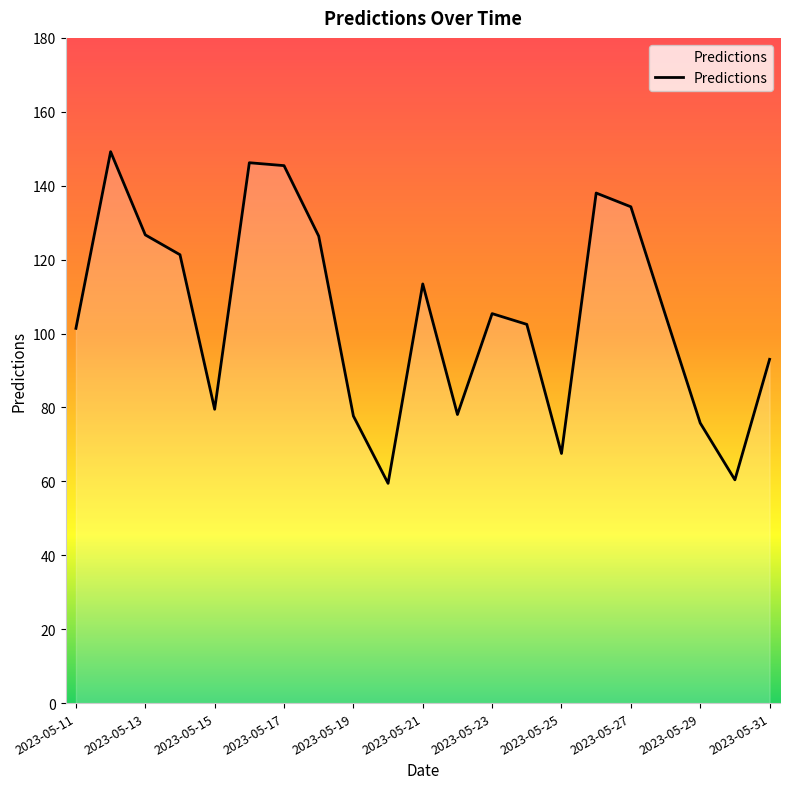

What is the average value?

105.1